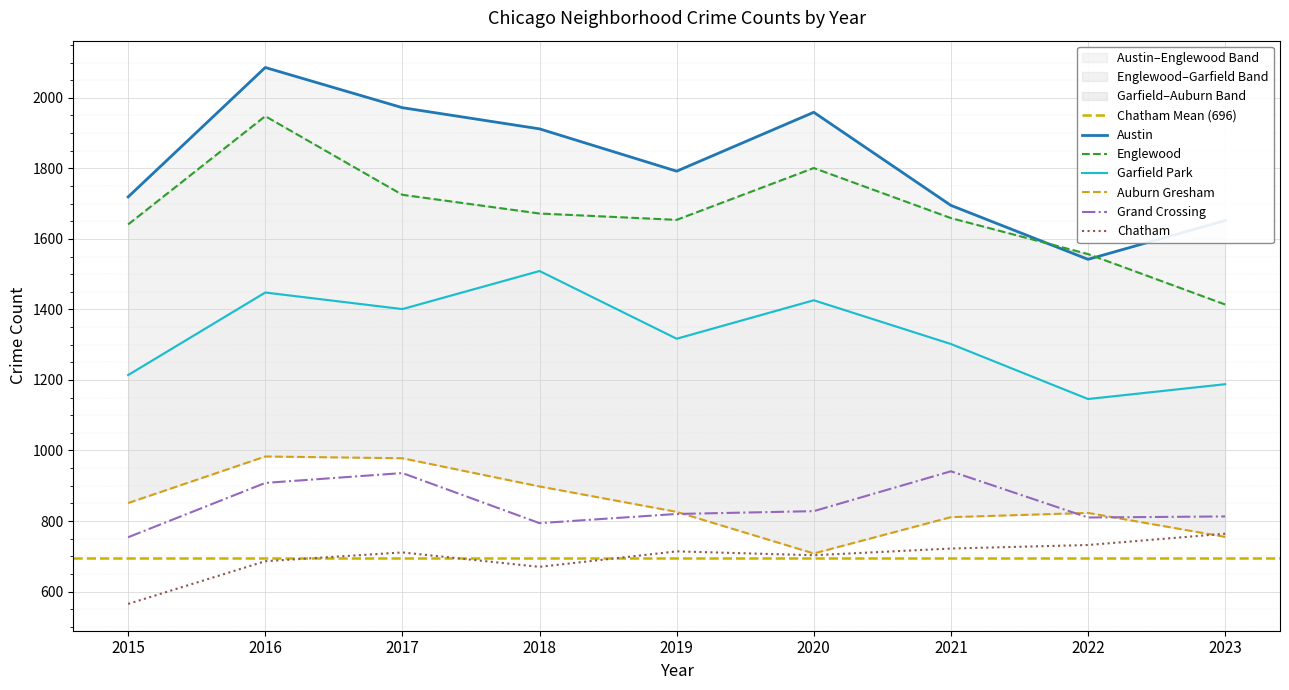

Which series changed the most between 2016 and 2023?

Englewood